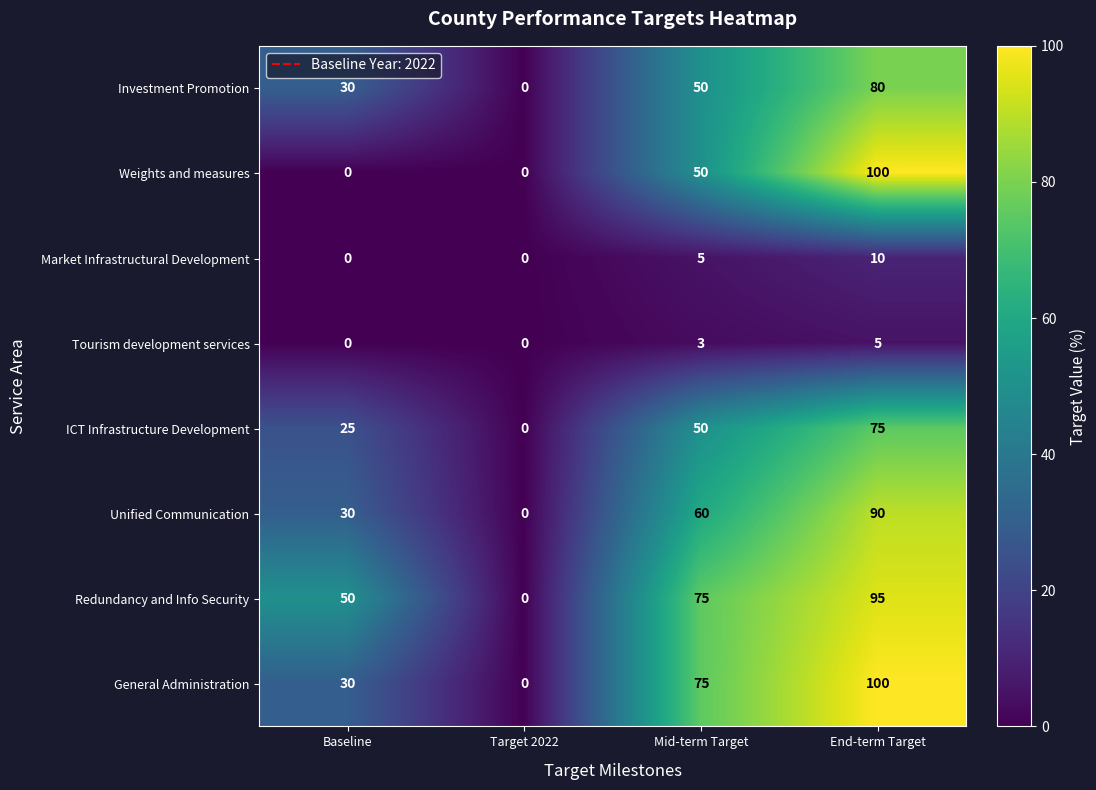

What is the approximate value of General Administration at End-term Target?

100